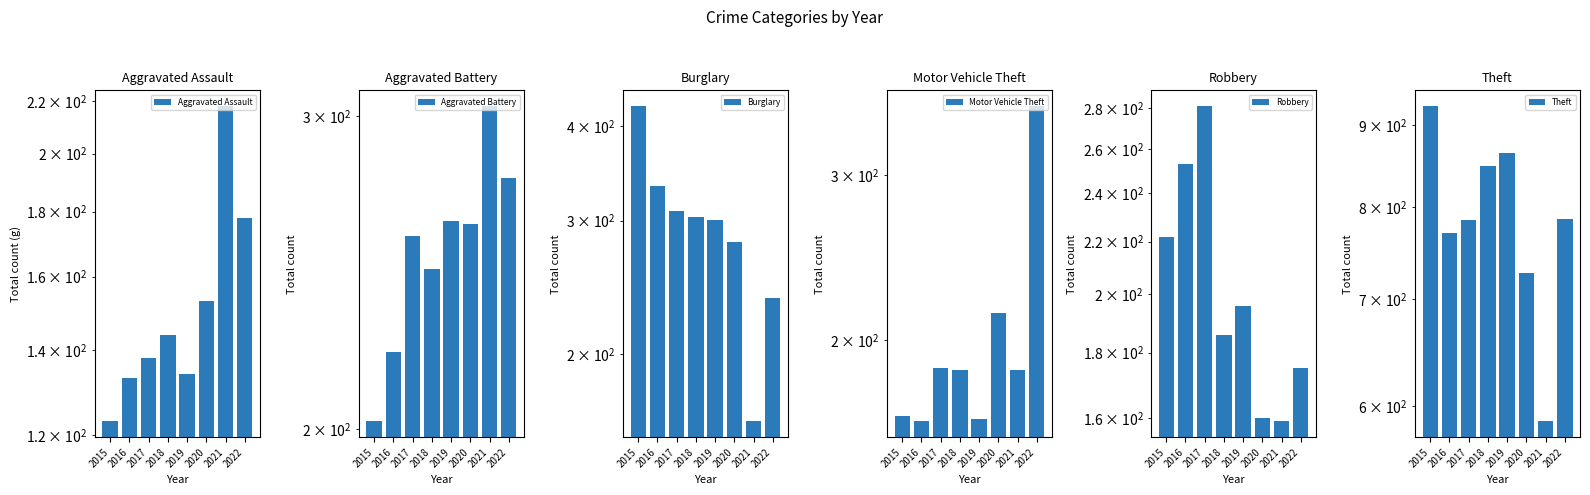

Reading right to left, transcribe all the data shown in this chart.

Aggravated Assault: 2022=178	2021=218	2020=153	2019=134	2018=144	2017=138	2016=133	2015=123
Aggravated Battery: 2022=277	2021=304	2020=261	2019=262	2018=246	2017=257	2016=221	2015=202
Burglary: 2022=237	2021=163	2020=281	2019=301	2018=303	2017=309	2016=333	2015=425
Motor Vehicle Theft: 2022=355	2021=186	2020=214	2019=165	2018=186	2017=187	2016=164	2015=166
Robbery: 2022=175	2021=159	2020=160	2019=196	2018=186	2017=281	2016=253	2015=222
Theft: 2022=786	2021=587	2020=727	2019=865	2018=849	2017=785	2016=770	2015=925